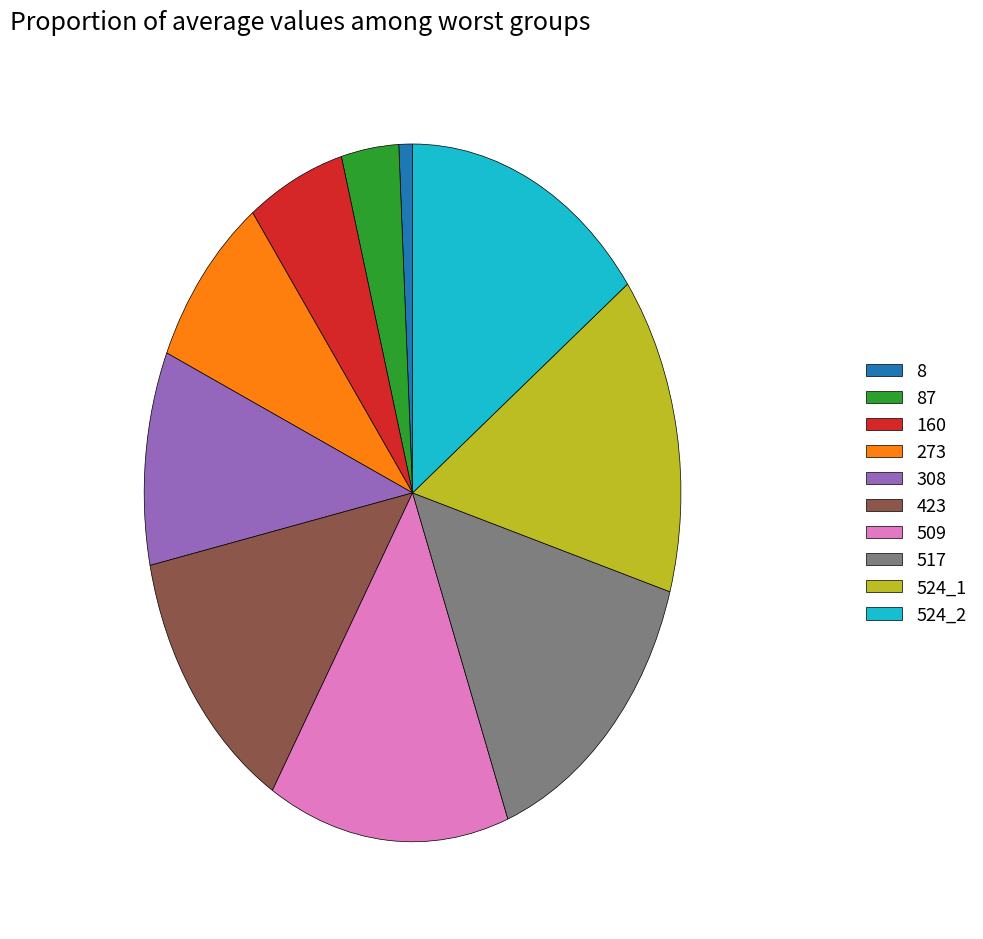

How many slices are in this pie chart?

10